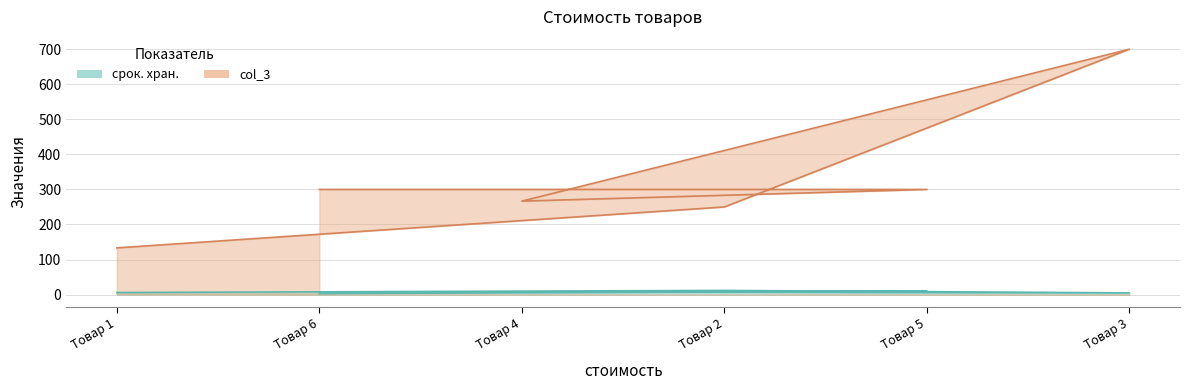

Is the value of срок. хран. at Товар 5 greater than the value of col_3 at Товар 1?

No